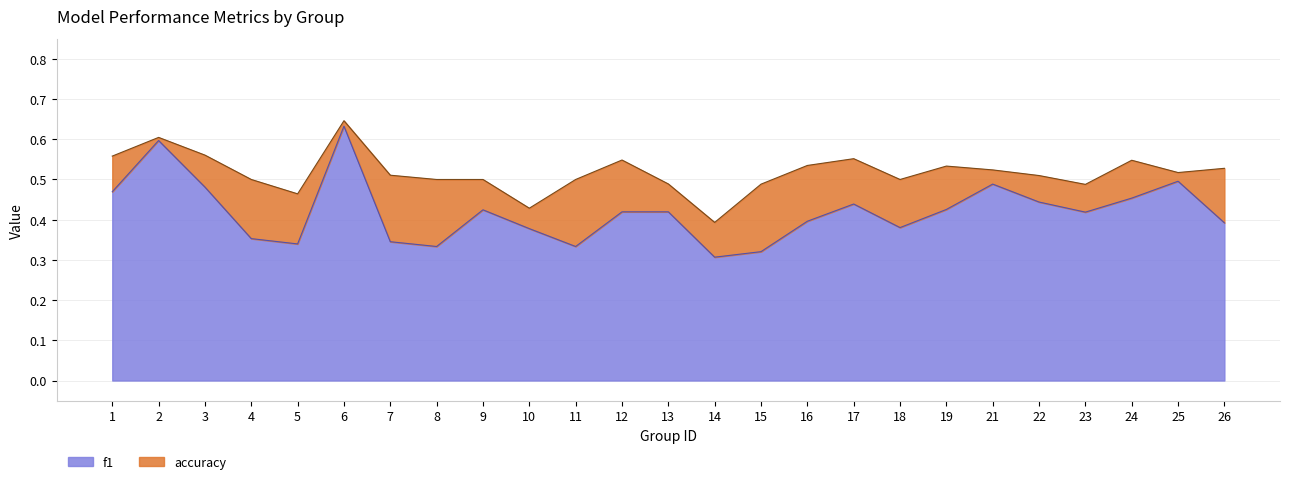

What is the total value across all series at 3?

1.0